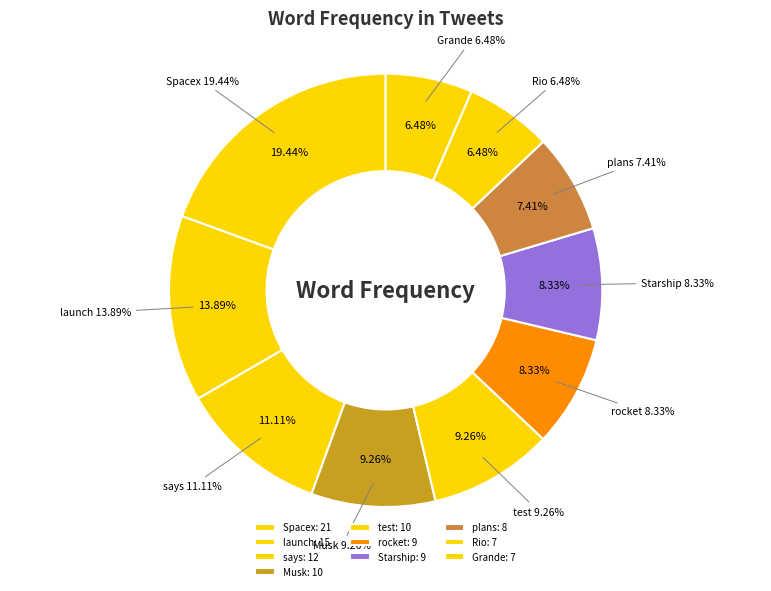

To the nearest percent, what is the average slice percentage?

10%